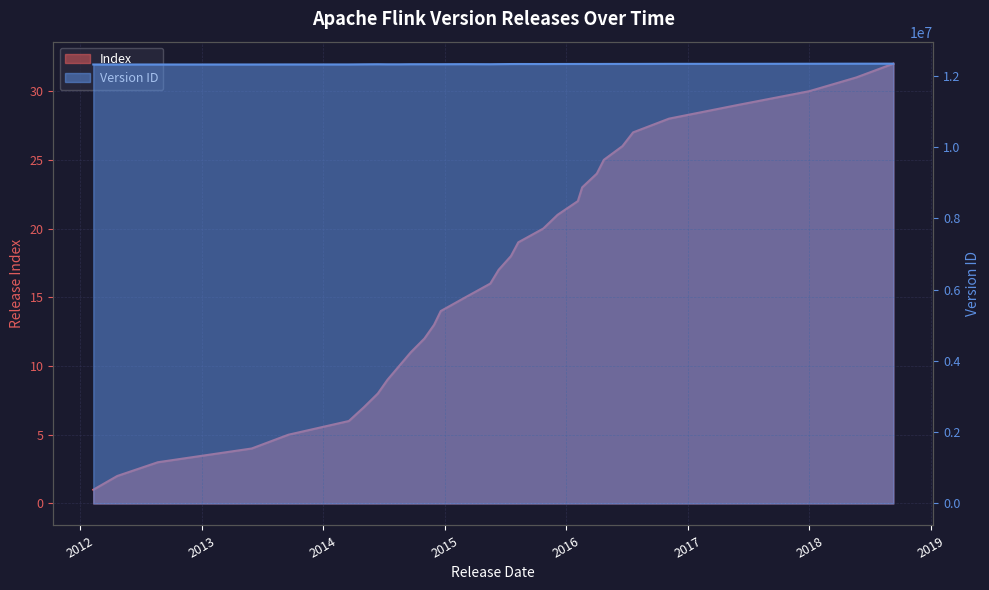

What is the difference between the second highest and second lowest values in the Version ID (normalized) series?

22891